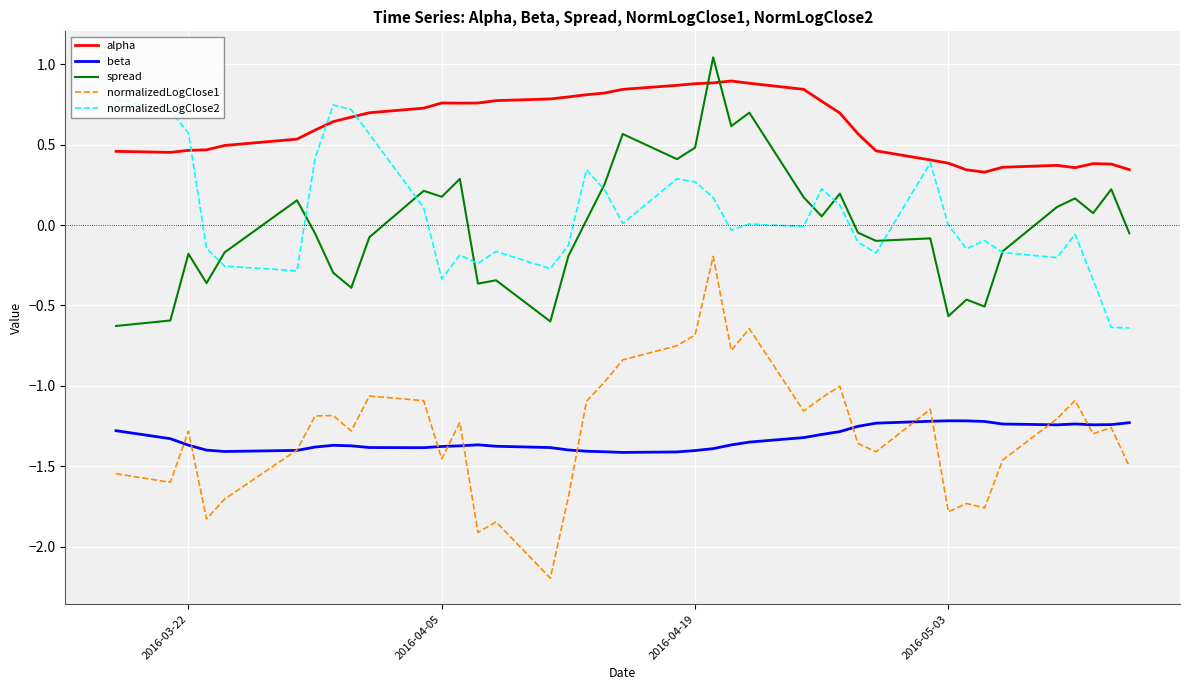

True or false: normalizedLogClose1 and alpha intersect in this chart.

False